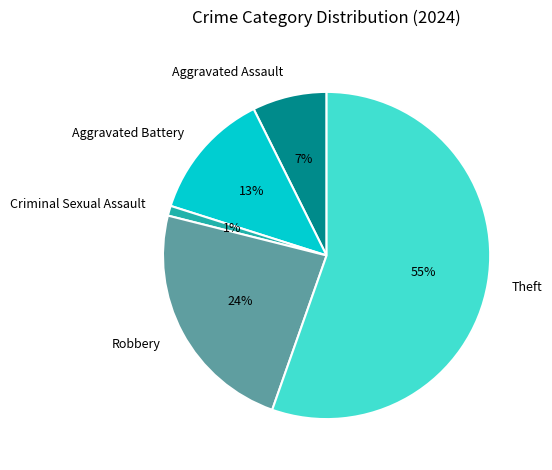

Count the number of slices in the pie.

5